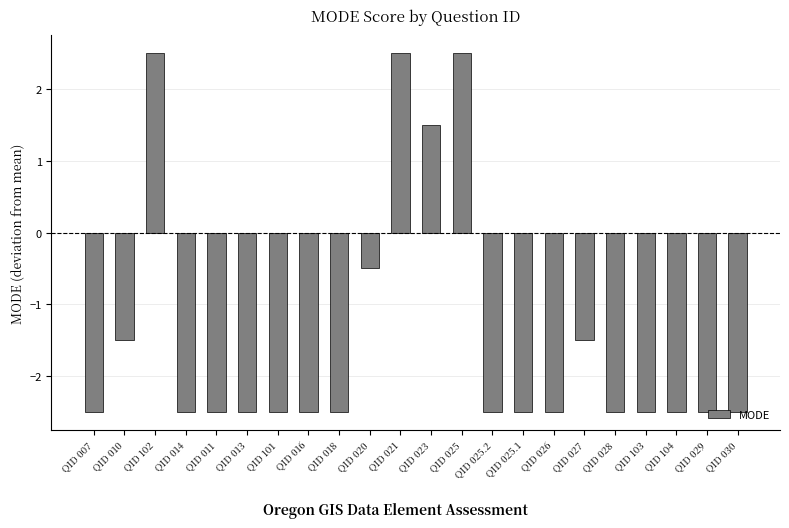

Is it true that the value at QID 028 is -2.5?

True